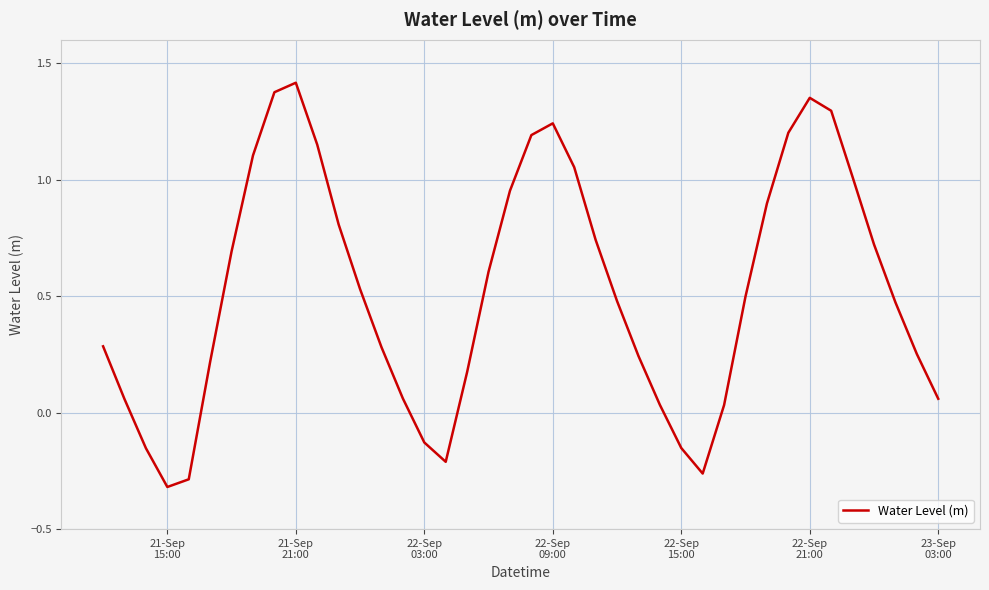

What is the difference between the maximum and minimum values?

1.7